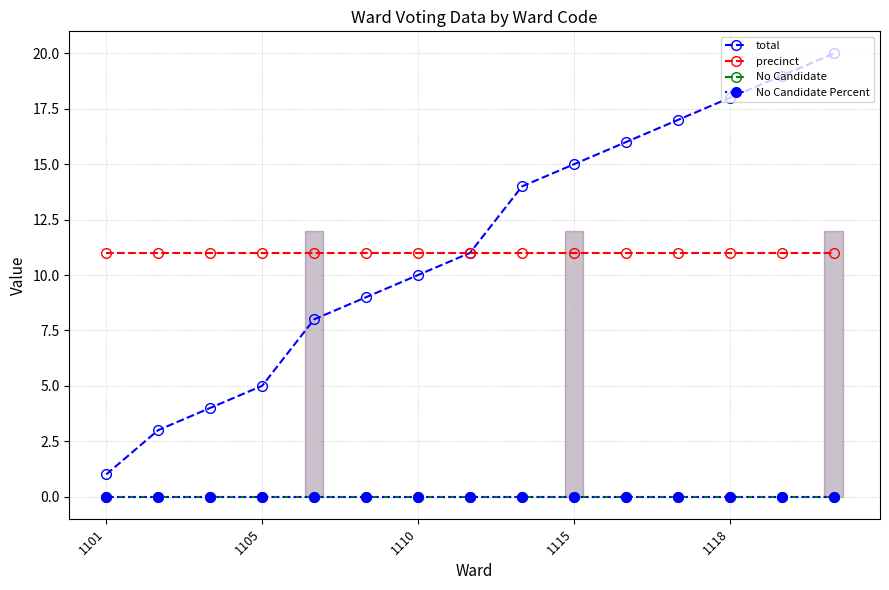

True or false: precinct and No Candidate cross at least once.

False